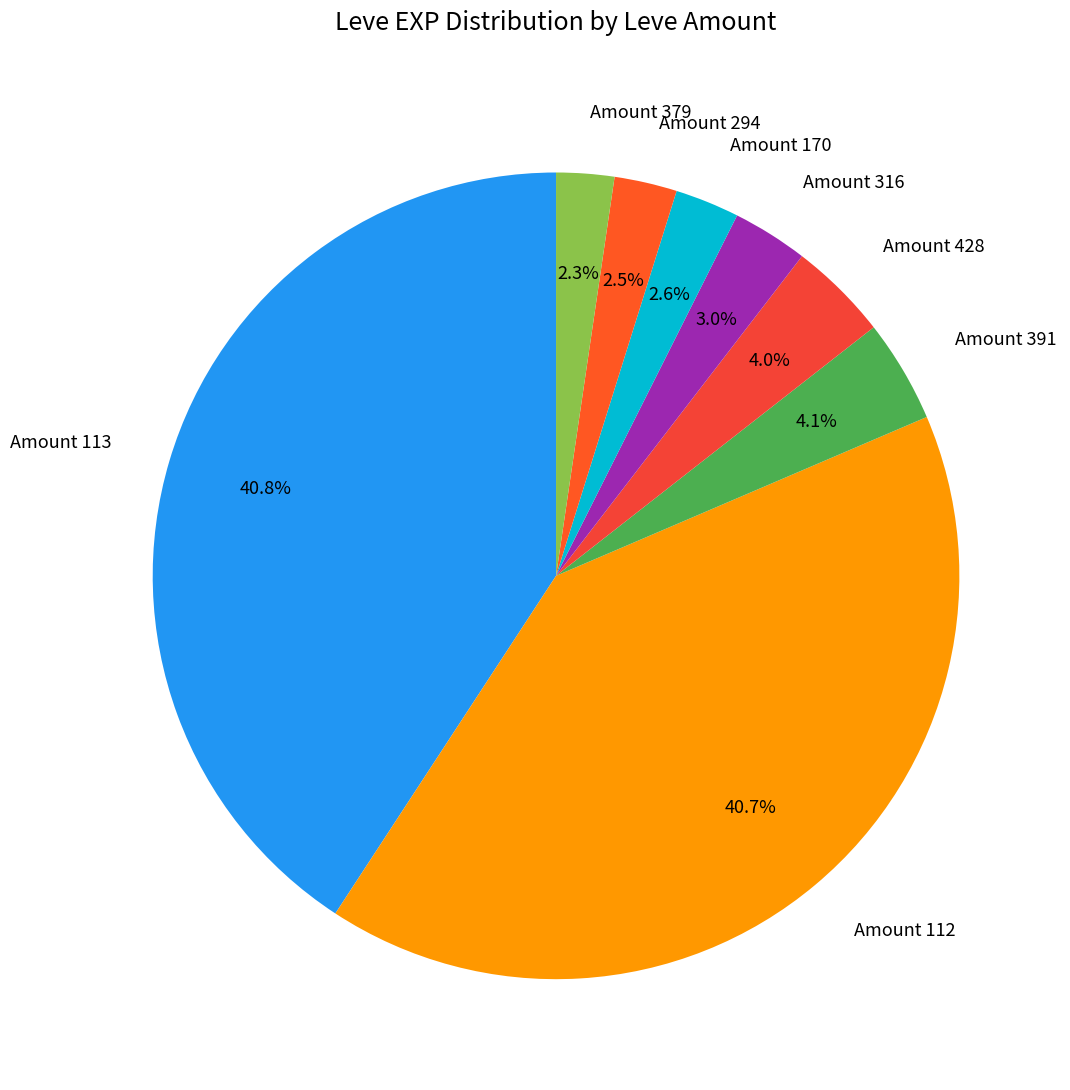

Combined, what portion of the pie is Amount 113 and Amount 294?

43.3%